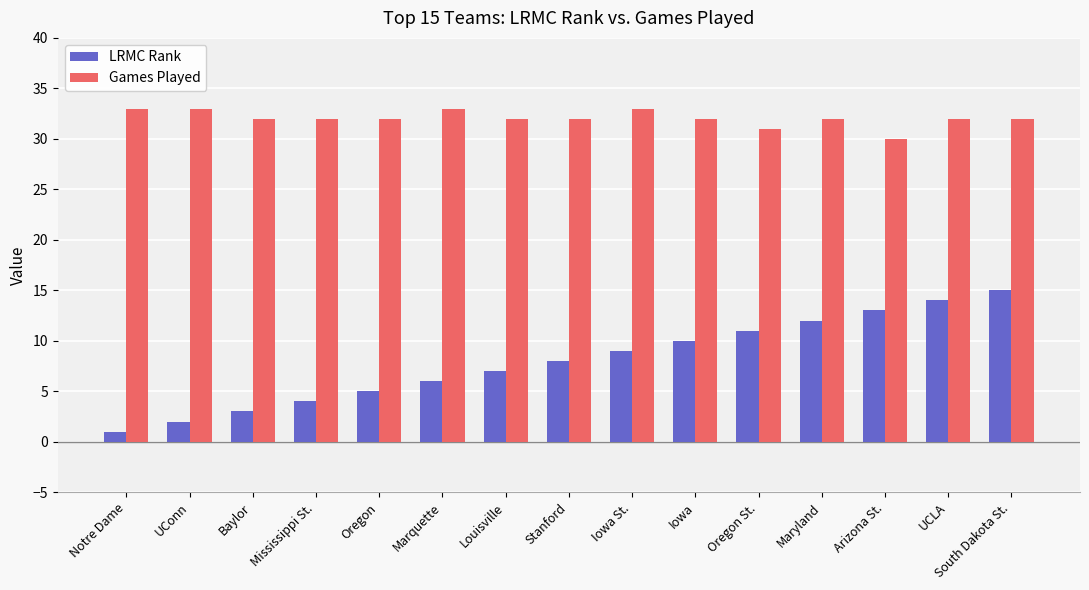

What position from the left is Marquette?

6